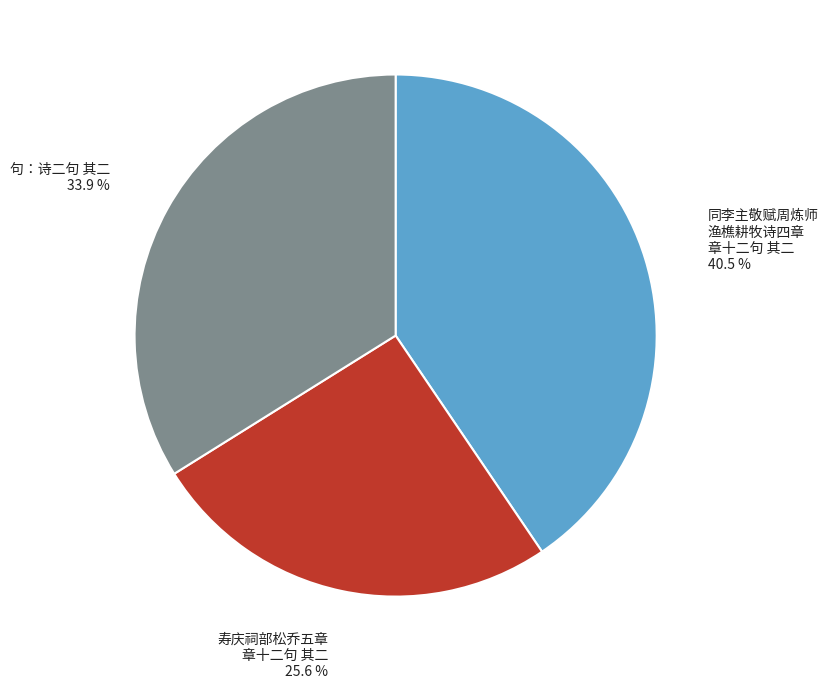

Does any single category account for the majority?

No